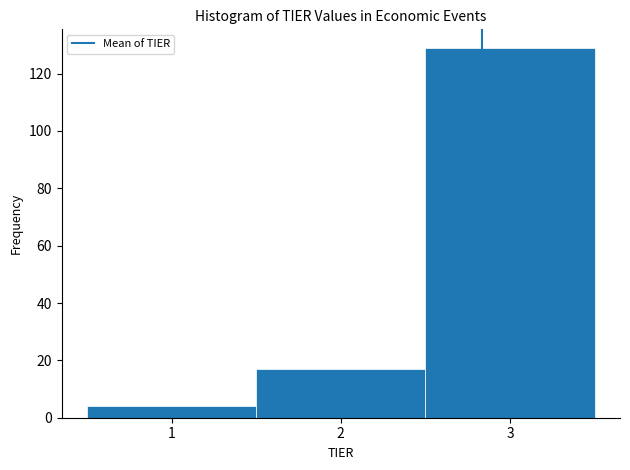

Reading left to right, transcribe this chart: for each bar, give the range it covers on the x-axis and its height. The values are not printed on the chart, so give them approximately, as read against the axis.

0.5 to 1.5: 4
1.5 to 2.5: 18
2.5 to 3.5: 130